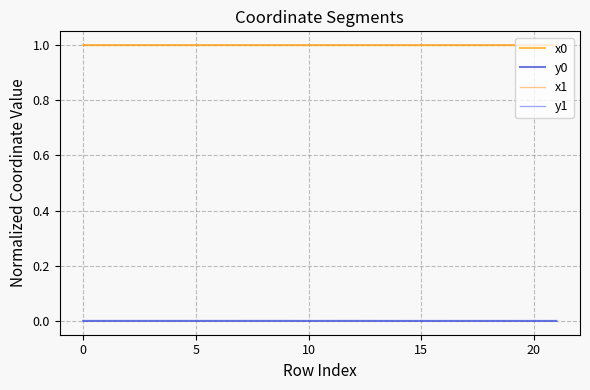

What is the maximum value shown in the chart?

1.0